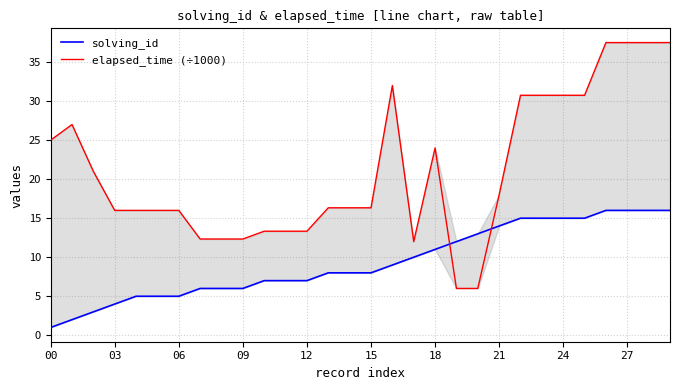

What are all the series names shown in the legend?

solving_id, elapsed_time (÷1000)